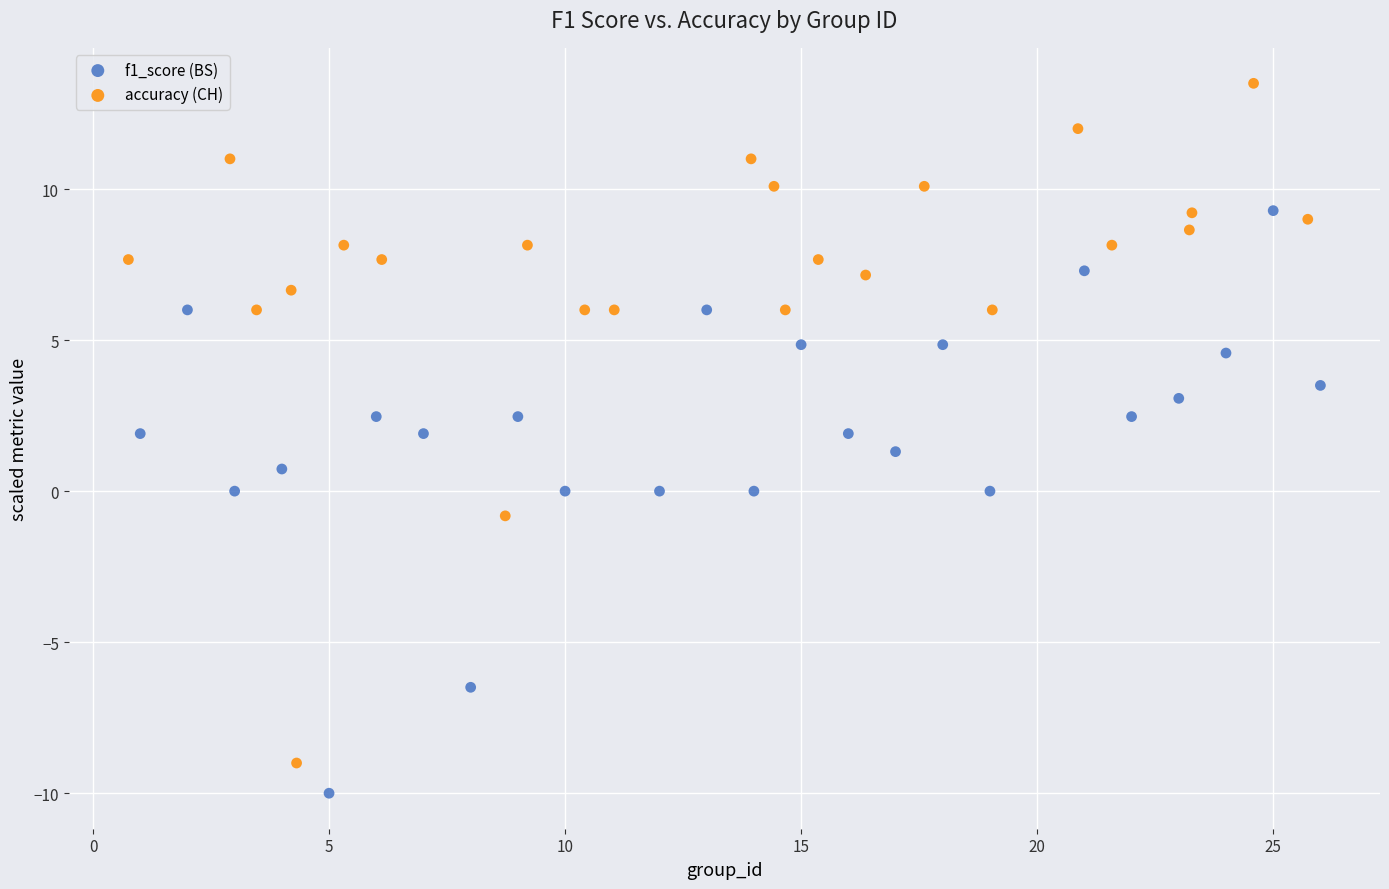

Which series contains the highest Y value?

accuracy (CH)